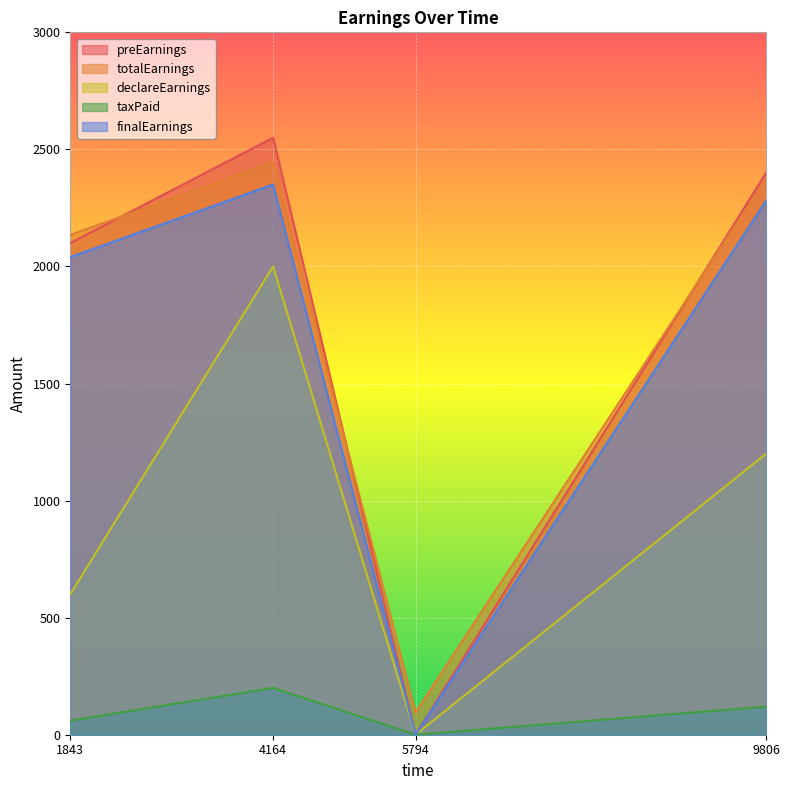

Which label corresponds to the largest value in the chart?

4164